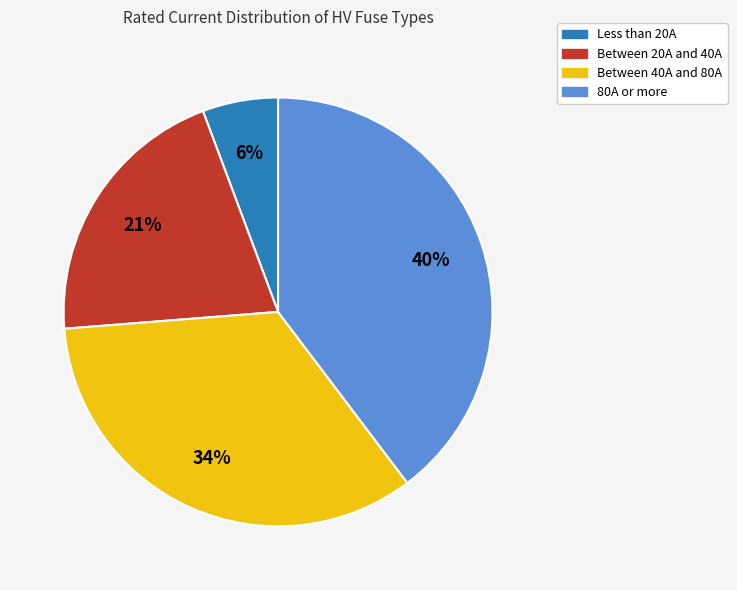

To the nearest percent, what is the average slice percentage?

25%